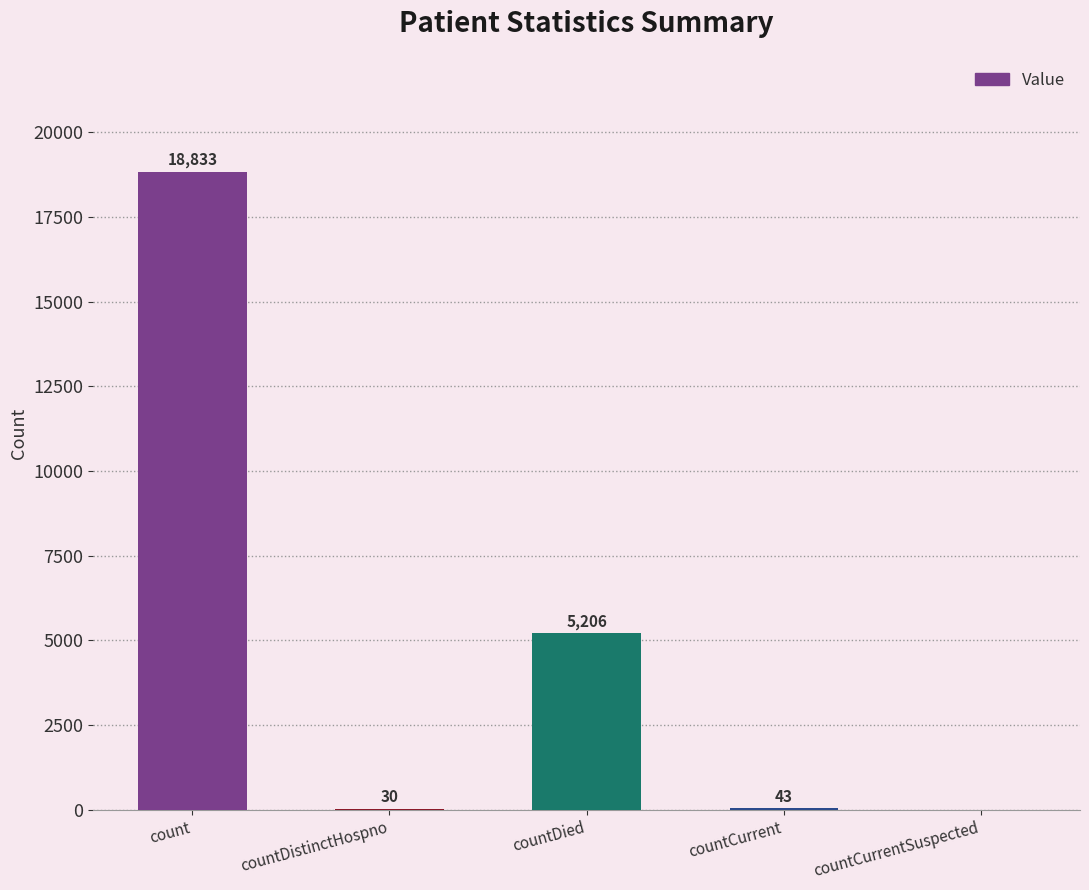

Where does the data first go above 43?

count